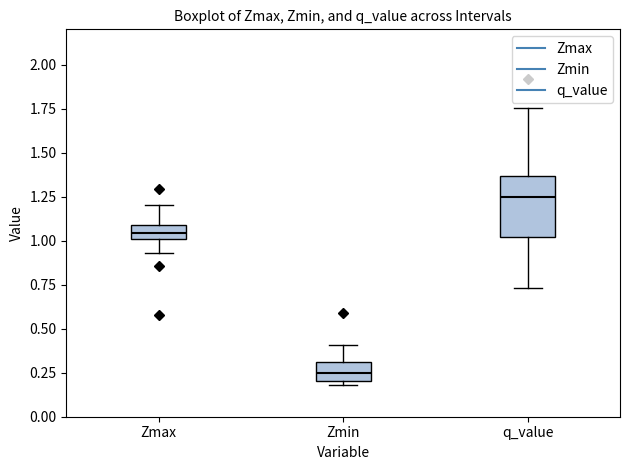

Reading left to right, read every box against the y-axis: the position of its median line, the range the box covers, and the ends of its whiskers. The values are not printed on the chart, so give them approximately, as read against the axis.

Zmax: median 1.05, box 1.00 to 1.10, whiskers 0.95 to 1.20
Zmin: median 0.25, box 0.20 to 0.30, whiskers 0.20 (just below the box's lower edge) to 0.40
q_value: median 1.25, box 1.00 to 1.35, whiskers 0.75 to 1.75